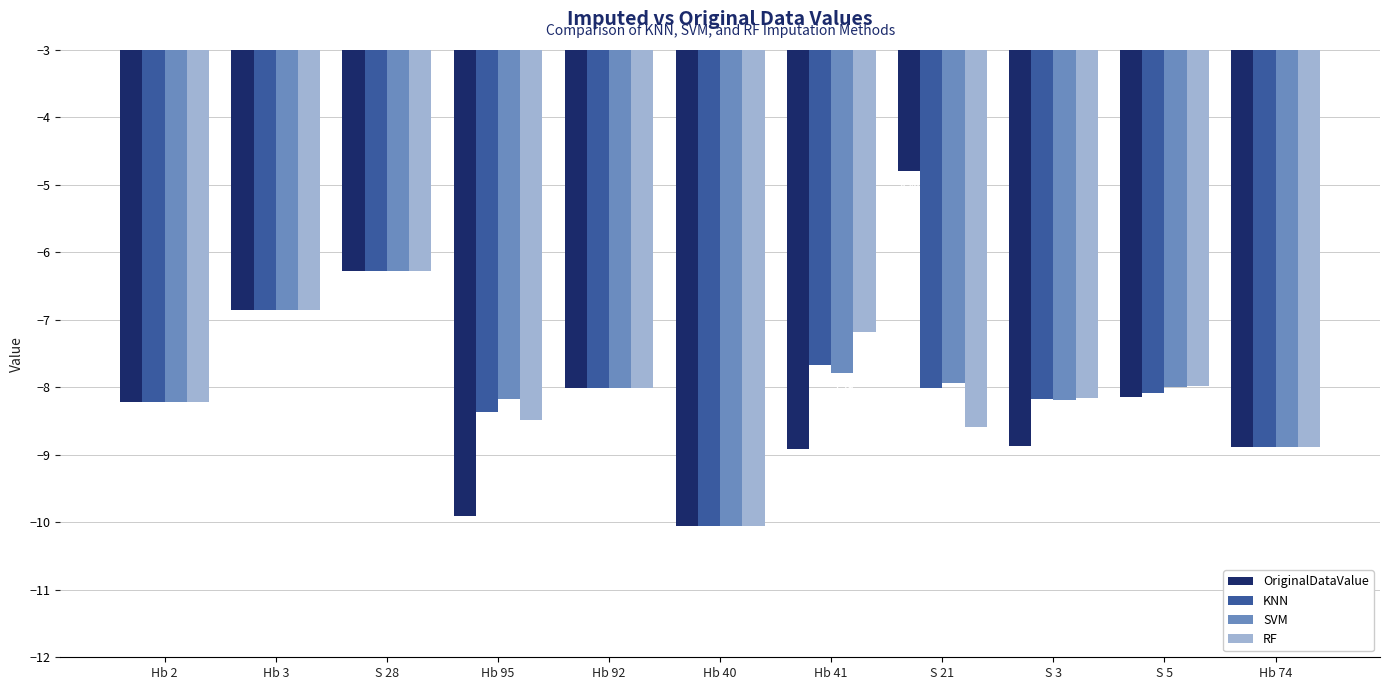

What position from the left is Hb 92?

5